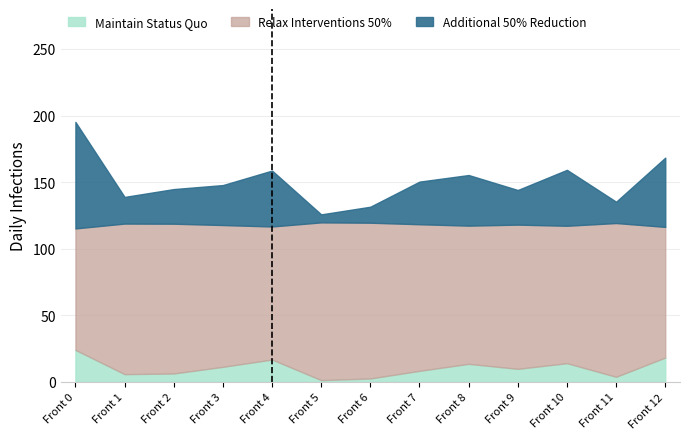

Does the chart display data point markers on the line(s)?

No